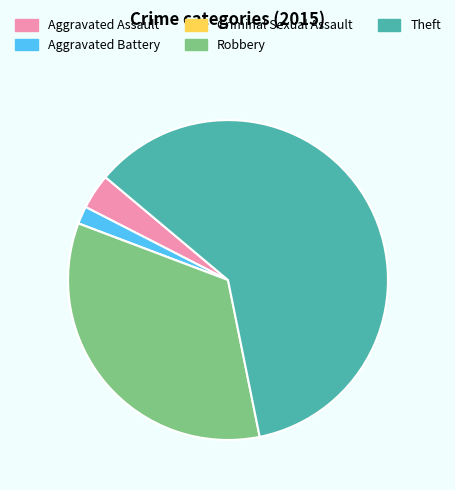

Is the sum of Aggravated Assault and Theft greater than half?

Yes